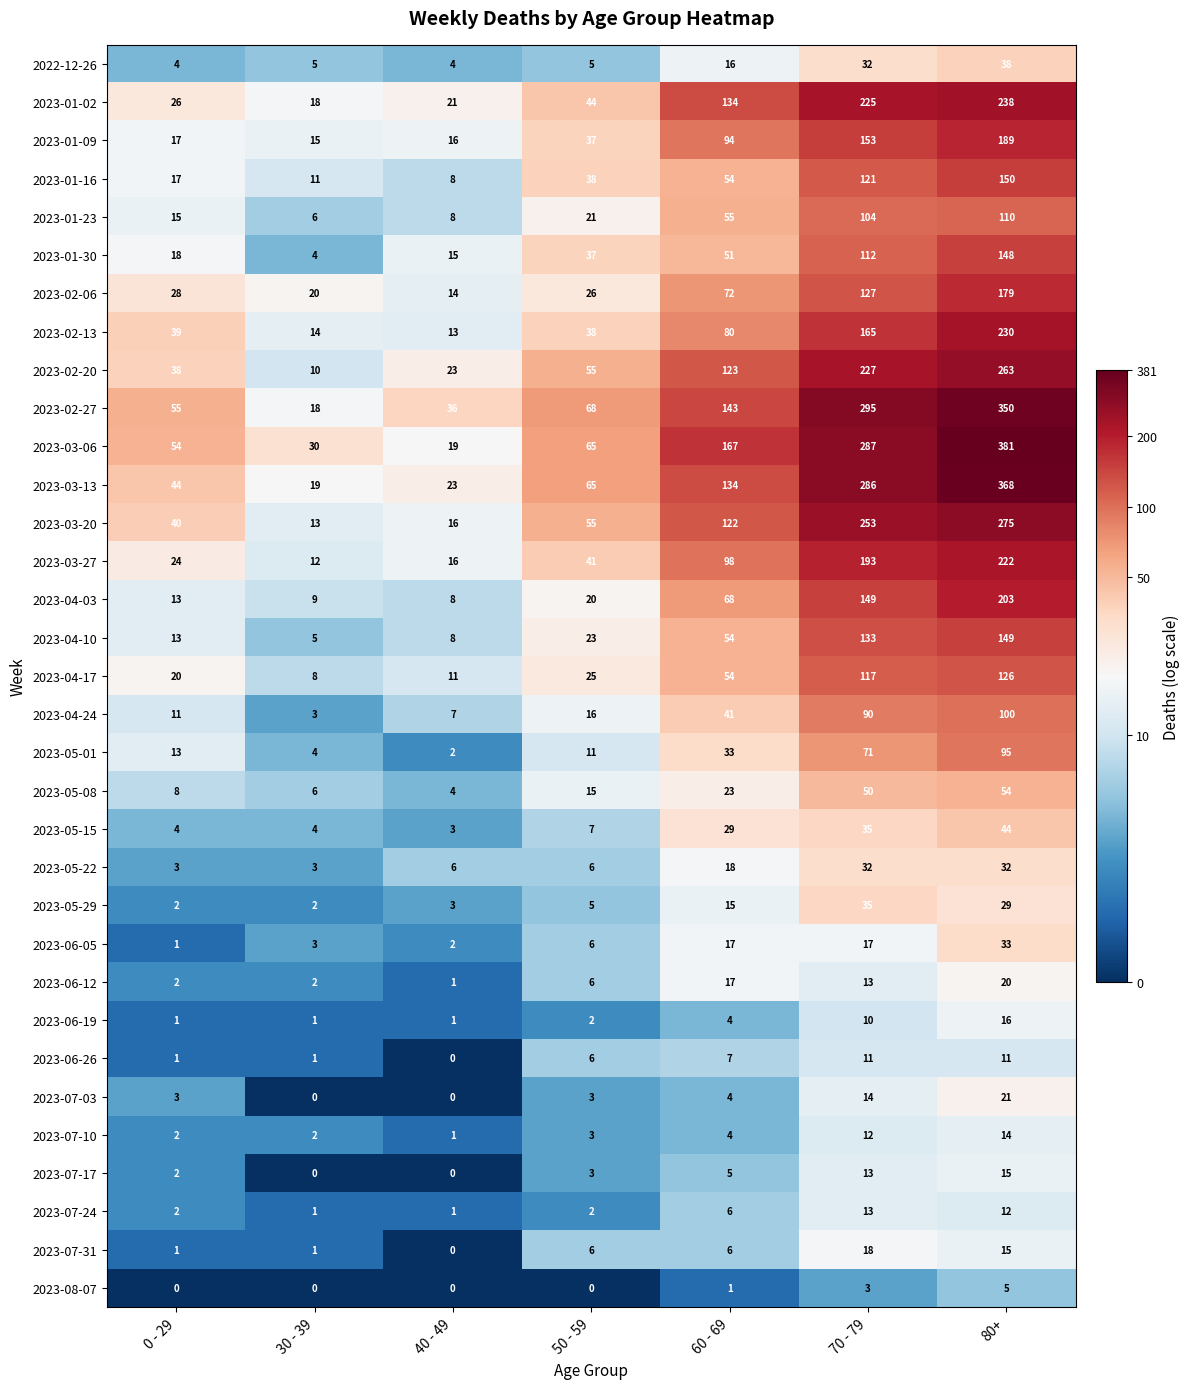

Is it true that 2023-07-10 equals 4 at 50 - 59?

False